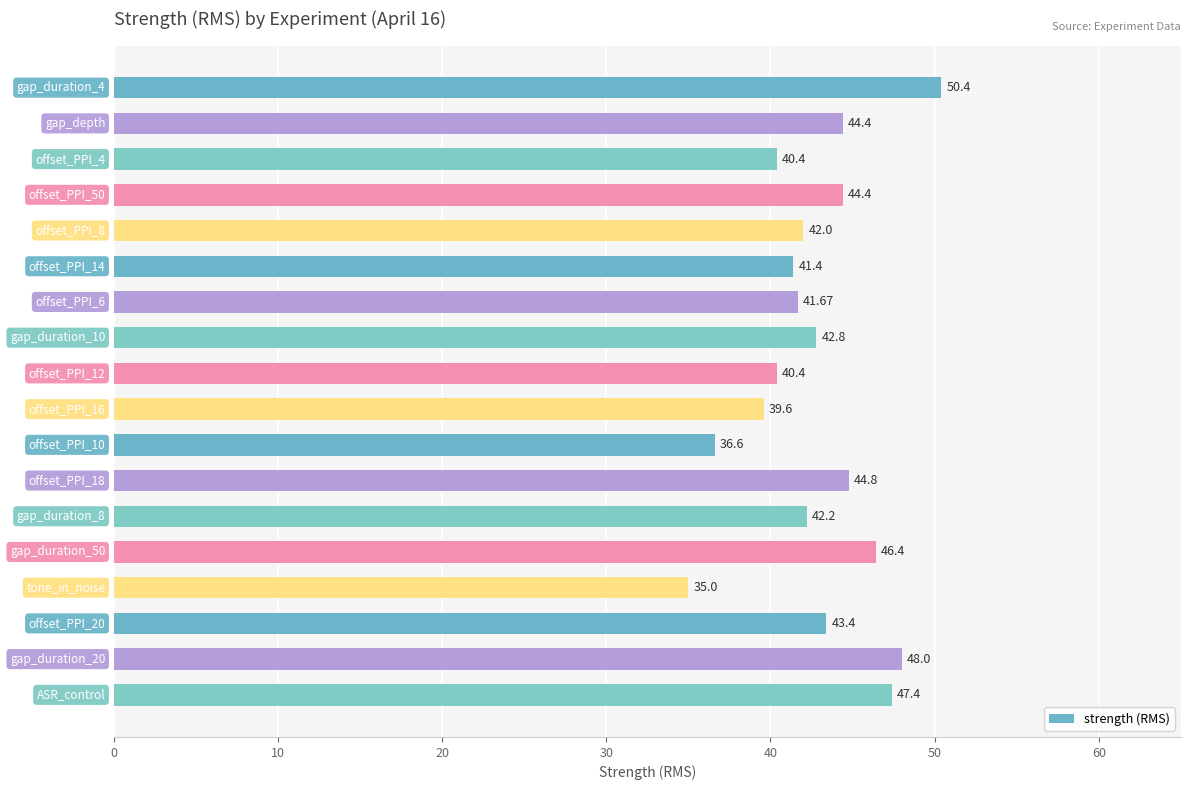

What is the average value?

42.8